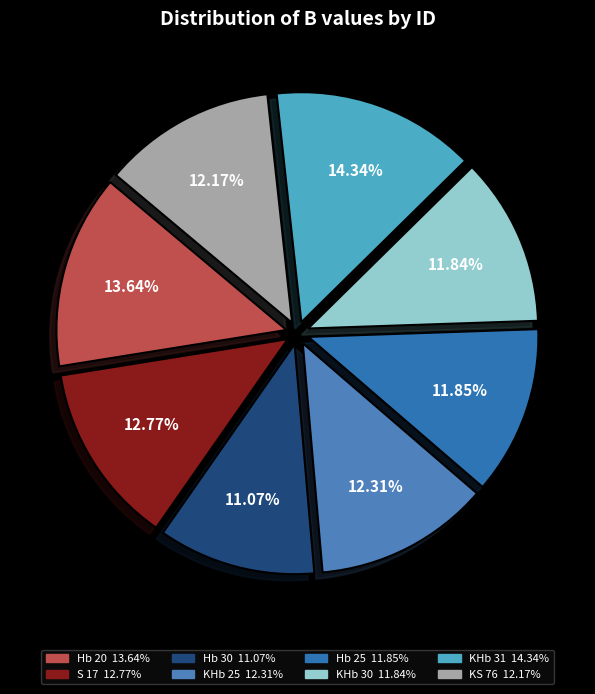

What percentage is the Hb 30 slice, to the nearest percent?

11%